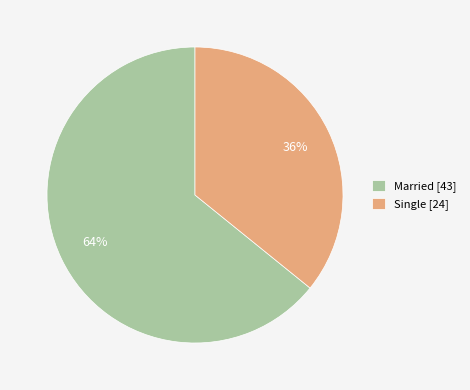

How many slices are in this pie chart?

2